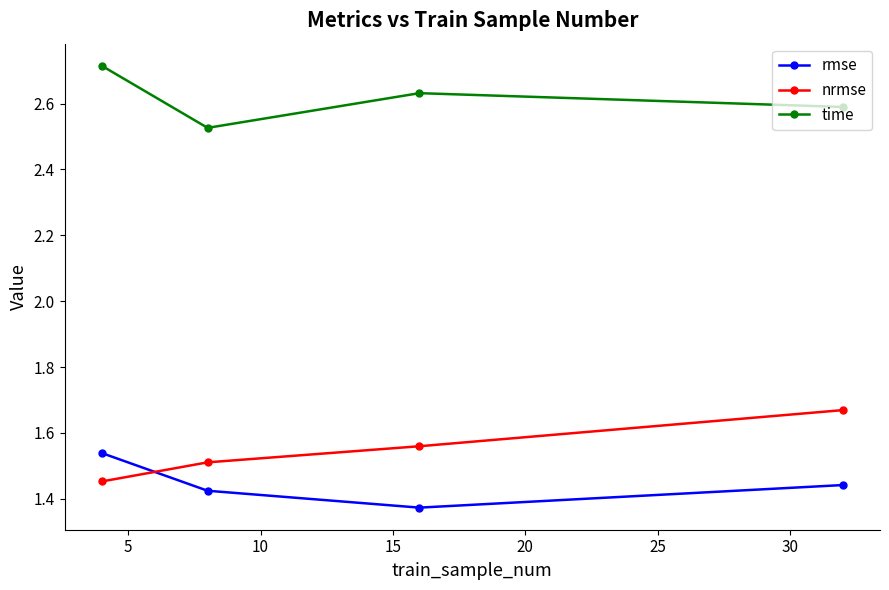

How many time values are between 2 and 3?

4